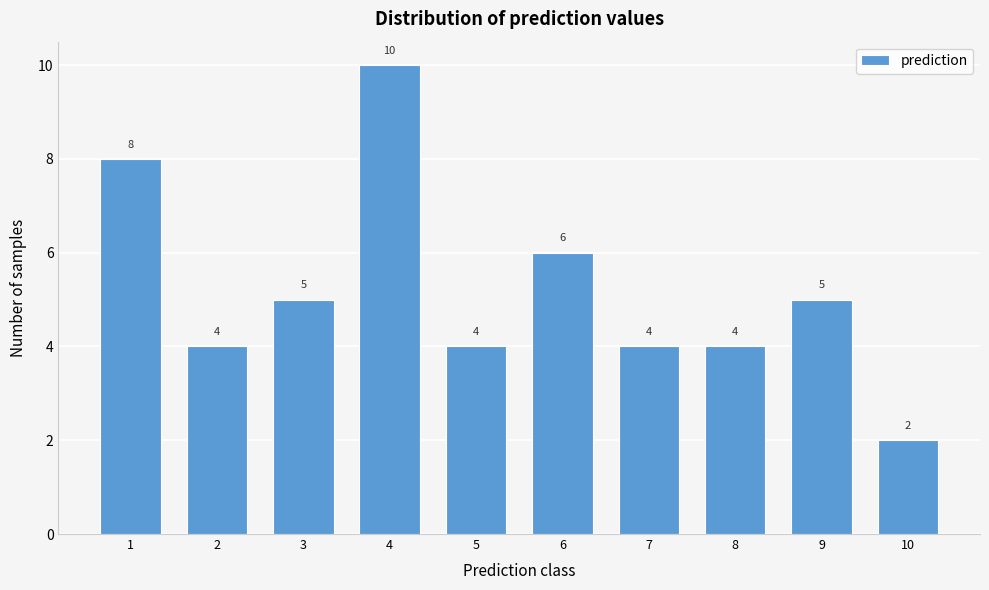

Reading left to right, extract all data points from this chart.

1=8	2=4	3=5	4=10	5=4	6=6	7=4	8=4	9=5	10=2